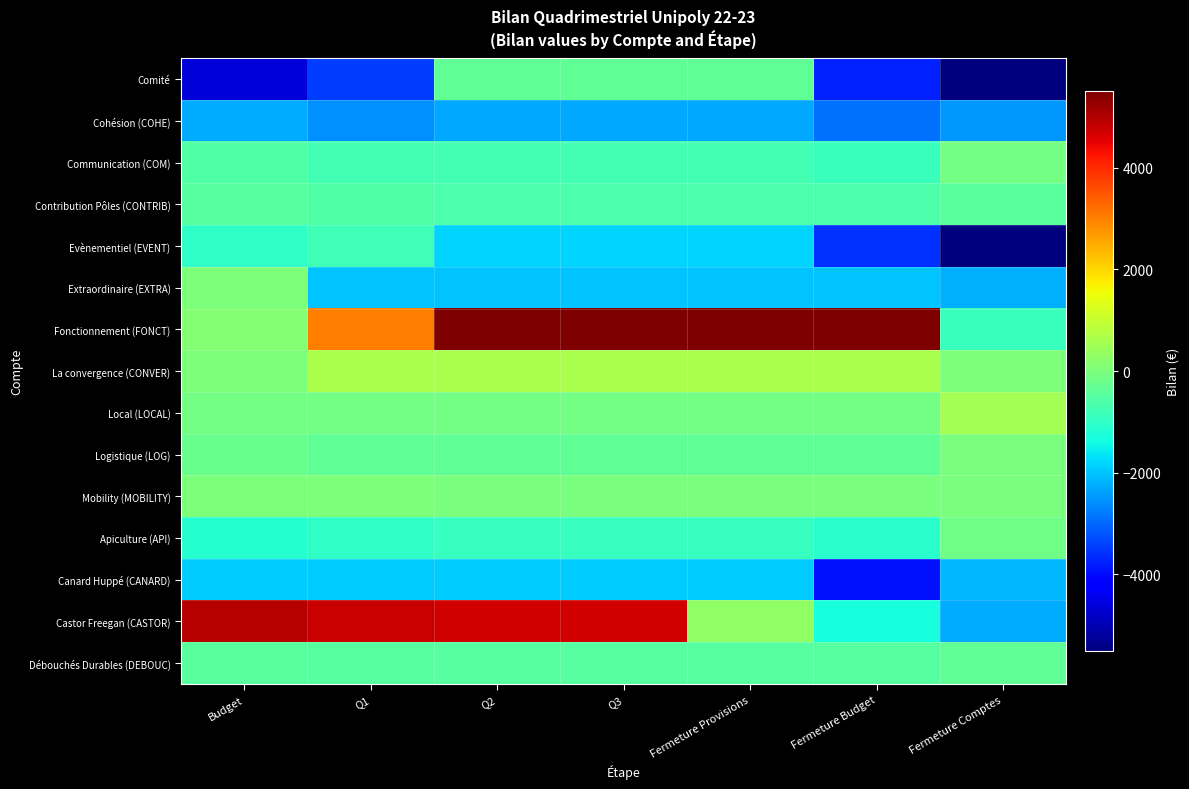

Which label corresponds to the largest value in the chart?

Q2